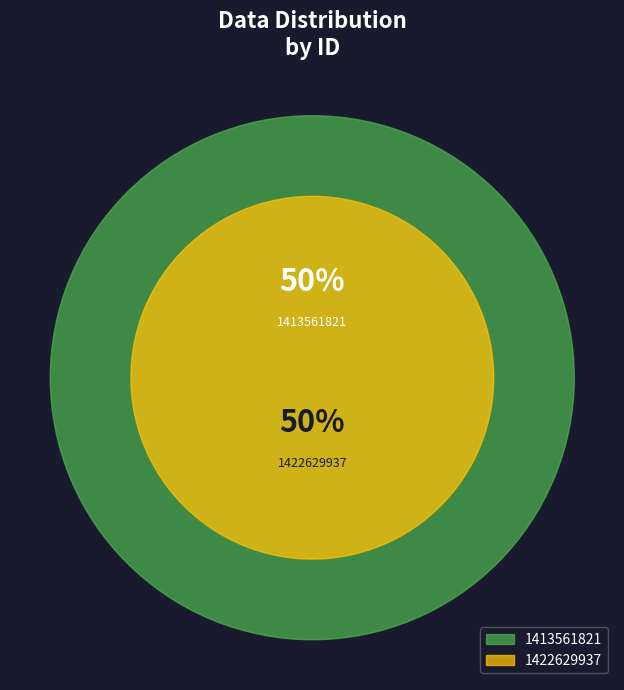

Rank the categories by value from lowest to highest.

1413561821, 1422629937